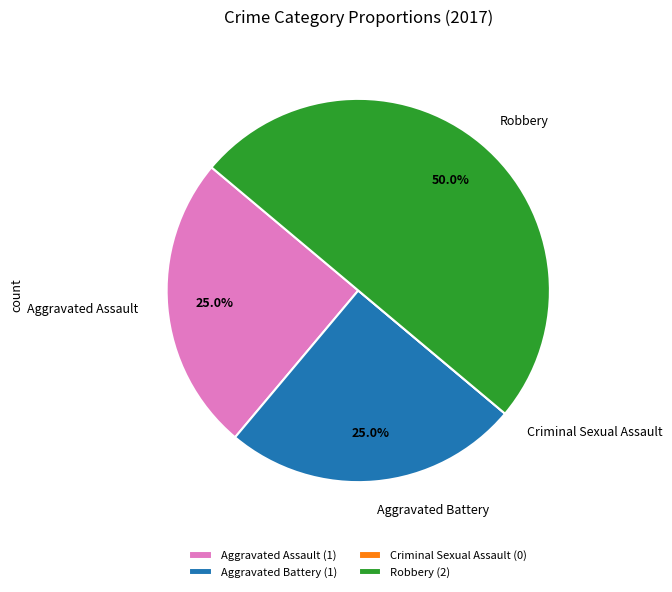

Does Aggravated Assault account for over 50% of the chart?

No